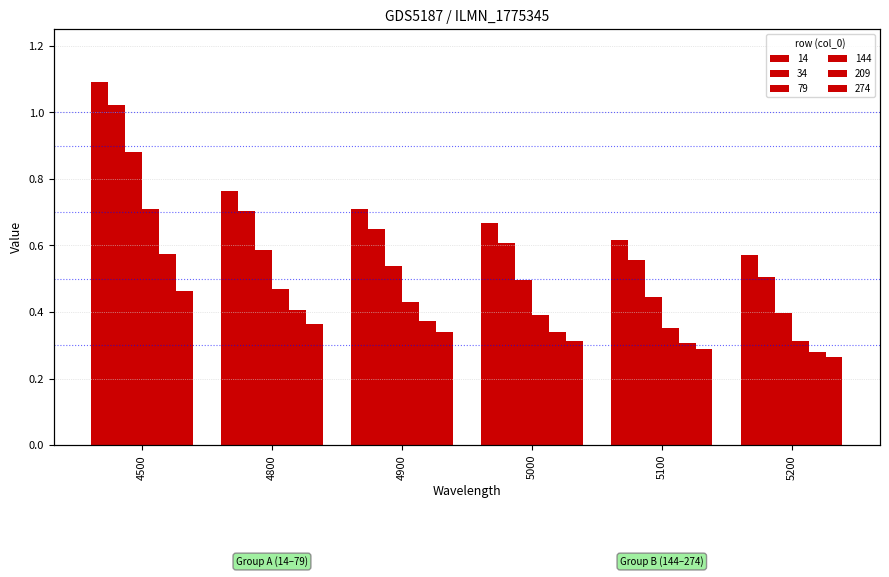

Reading right to left, list all the values displayed in this chart.

14: 5200=0.6	5100=0.6	5000=0.7	4900=0.7	4800=0.8	4500=1.1
34: 5200=0.5	5100=0.6	5000=0.6	4900=0.7	4800=0.7	4500=1.0
79: 5200=0.4	5100=0.4	5000=0.5	4900=0.5	4800=0.6	4500=0.9
144: 5200=0.3	5100=0.4	5000=0.4	4900=0.4	4800=0.5	4500=0.7
209: 5200=0.3	5100=0.3	5000=0.3	4900=0.4	4800=0.4	4500=0.6
274: 5200=0.3	5100=0.3	5000=0.3	4900=0.3	4800=0.4	4500=0.5